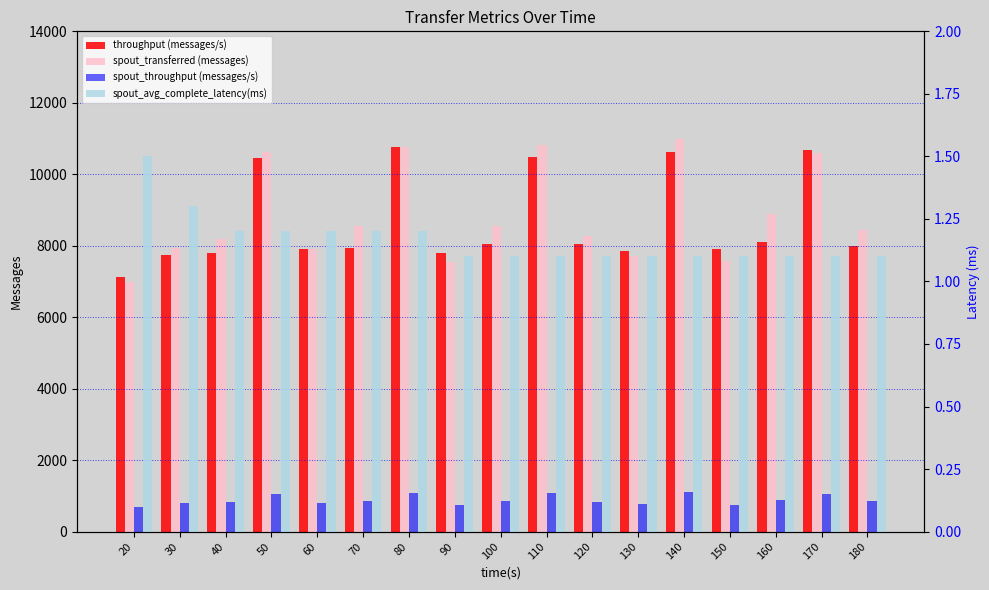

Where is spout_avg_complete_latency(ms) nearest to the value 1?

90